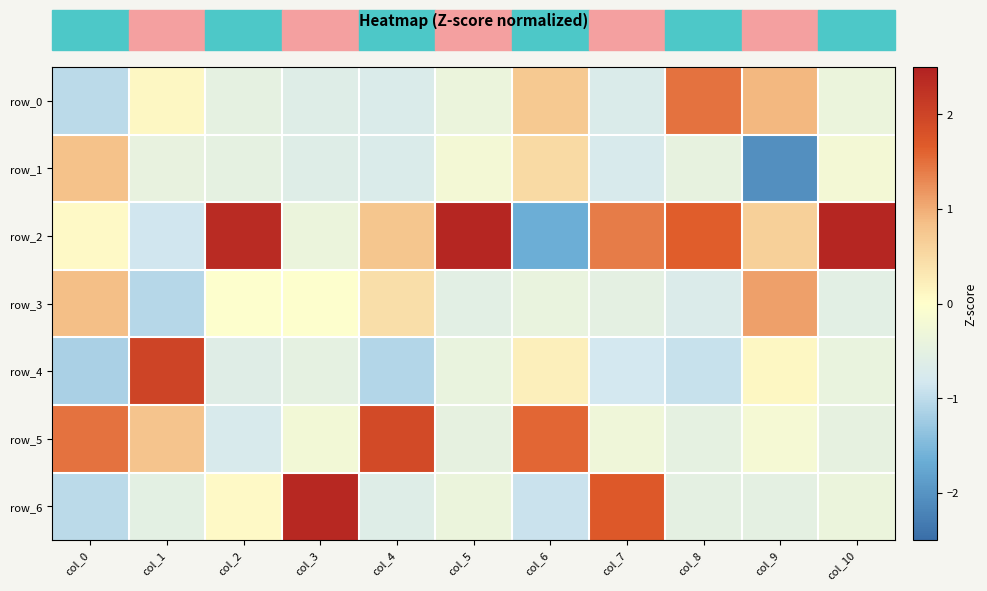

Reading left to right, list all the values displayed in this chart.

row_0: -1.0	0.1	-0.5	-0.6	-0.7	-0.4	0.7	-0.7	1.5	0.9	-0.4
row_1: 0.8	-0.4	-0.5	-0.6	-0.7	-0.2	0.5	-0.8	-0.5	-2.1	-0.2
row_2: 0.1	-0.9	2.3	-0.4	0.8	2.4	-1.7	1.4	1.6	0.6	2.4
row_3: 0.8	-1.1	-0.0	-0.0	0.4	-0.6	-0.4	-0.5	-0.7	1.1	-0.6
row_4: -1.2	2.0	-0.6	-0.5	-1.1	-0.4	0.2	-0.8	-0.9	0.1	-0.4
row_5: 1.5	0.8	-0.8	-0.2	1.9	-0.5	1.6	-0.3	-0.5	-0.2	-0.5
row_6: -1.0	-0.5	0.1	2.4	-0.6	-0.4	-0.9	1.7	-0.5	-0.5	-0.4